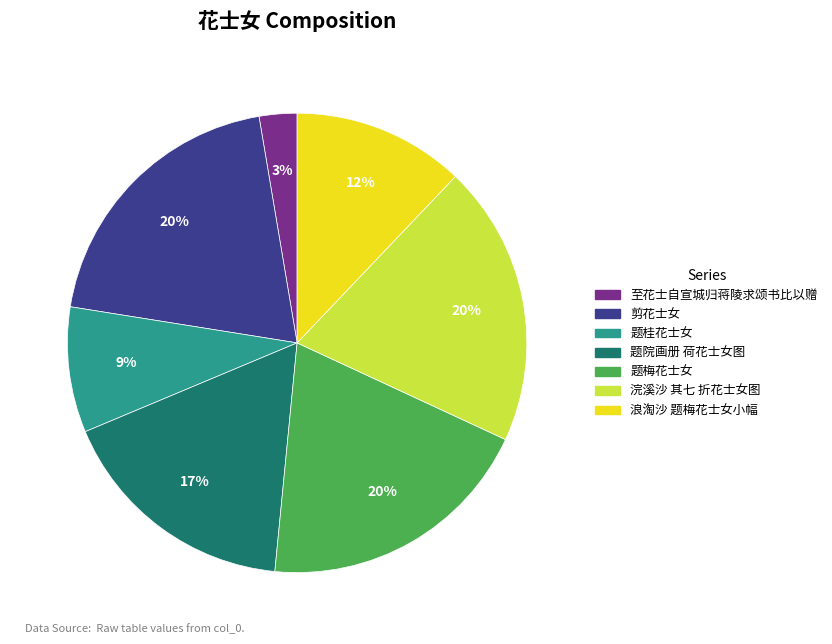

What percentage is the 至花士自宣城归蒋陵求颂书比以赠 slice, to the nearest percent?

3%